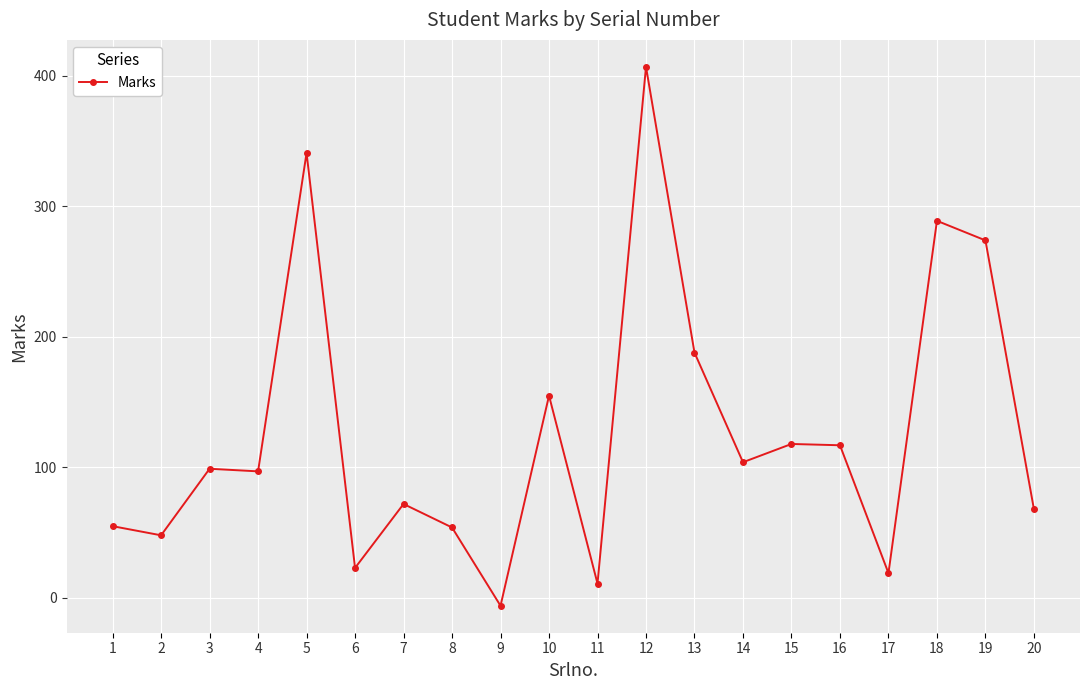

What value does the data have at 8, to the nearest 10?

50